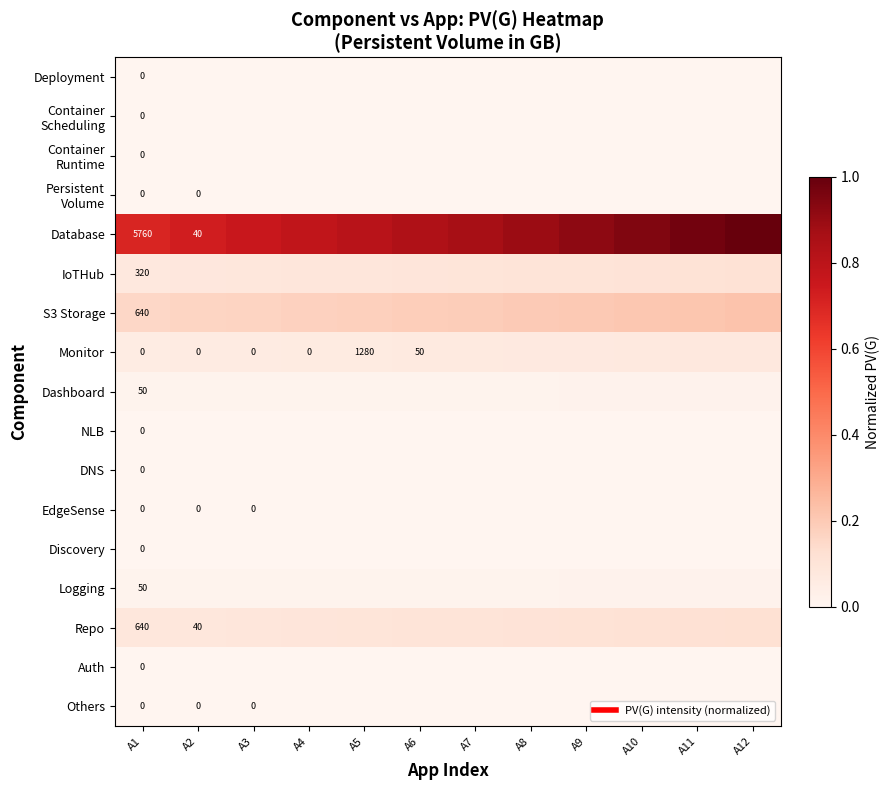

What is the maximum value shown in the chart?

1.0